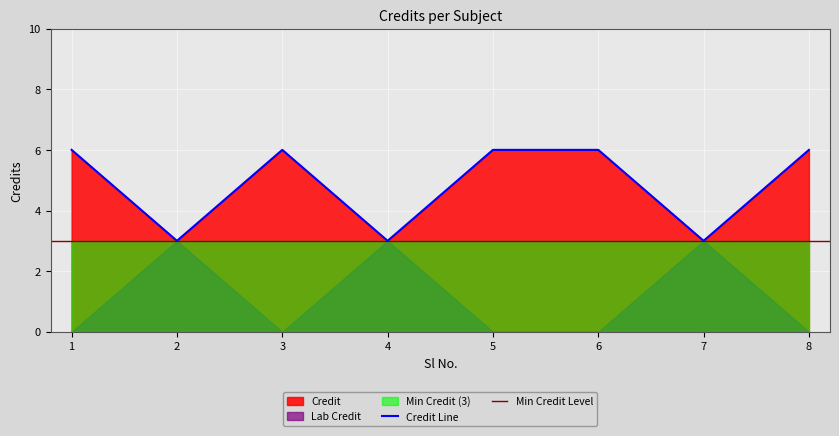

The chart shows a value of 4 at 8. True or false?

False